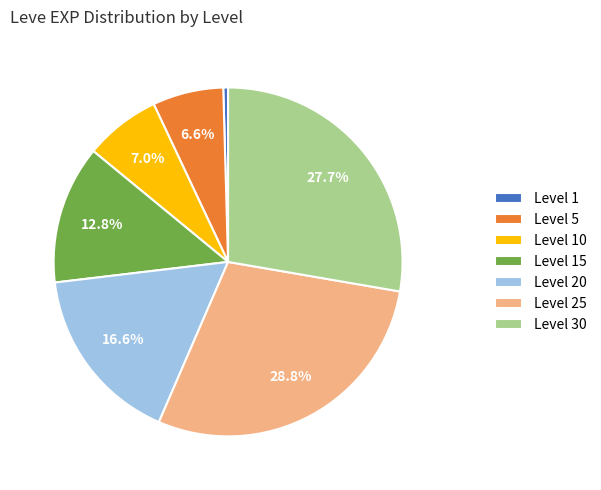

Does Level 5 represent more than half of the total?

No